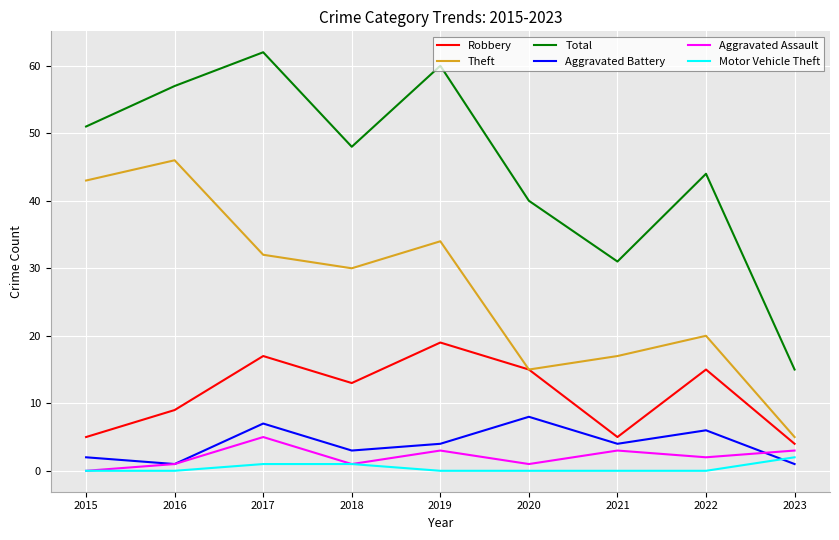

True or false: Robbery and Aggravated Assault intersect in this chart.

False